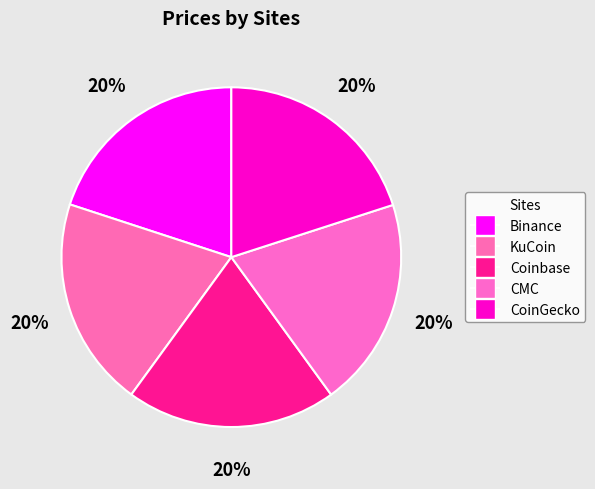

Does CoinGecko account for over 50% of the chart?

No